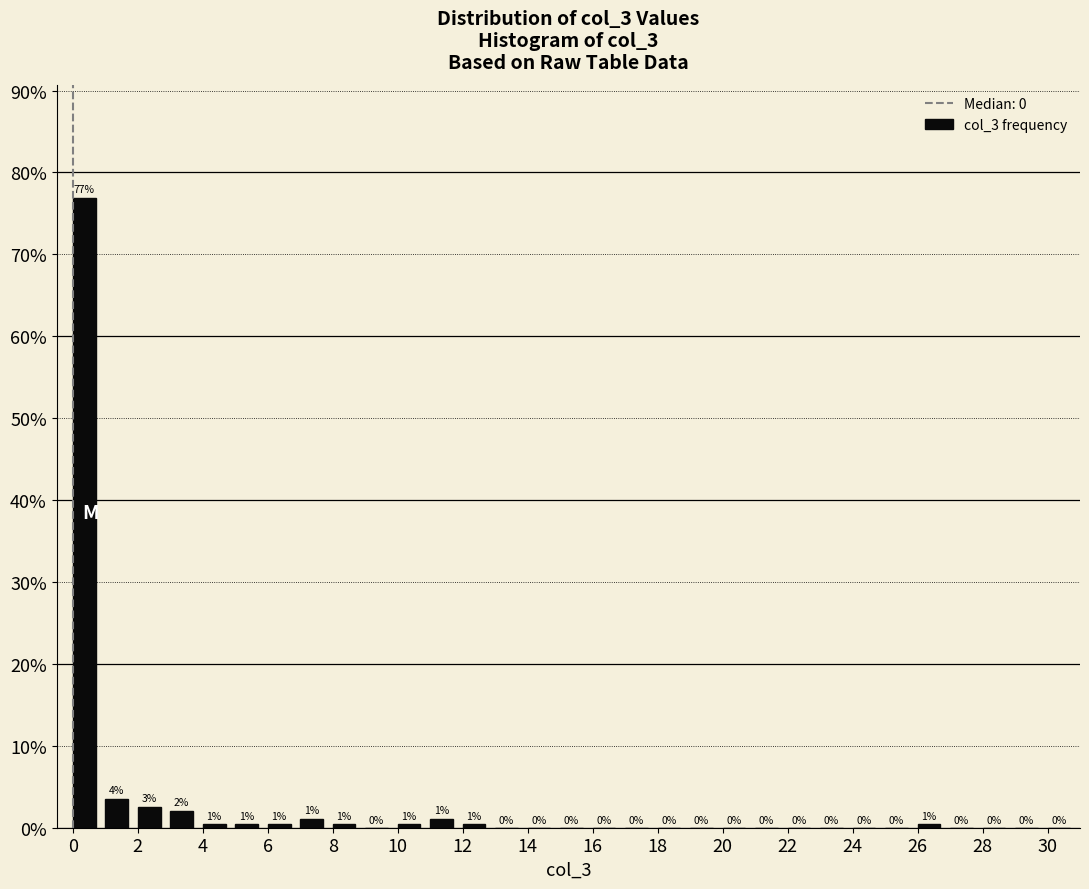

Over which range of the x-axis is the bar tallest?

0 to 1